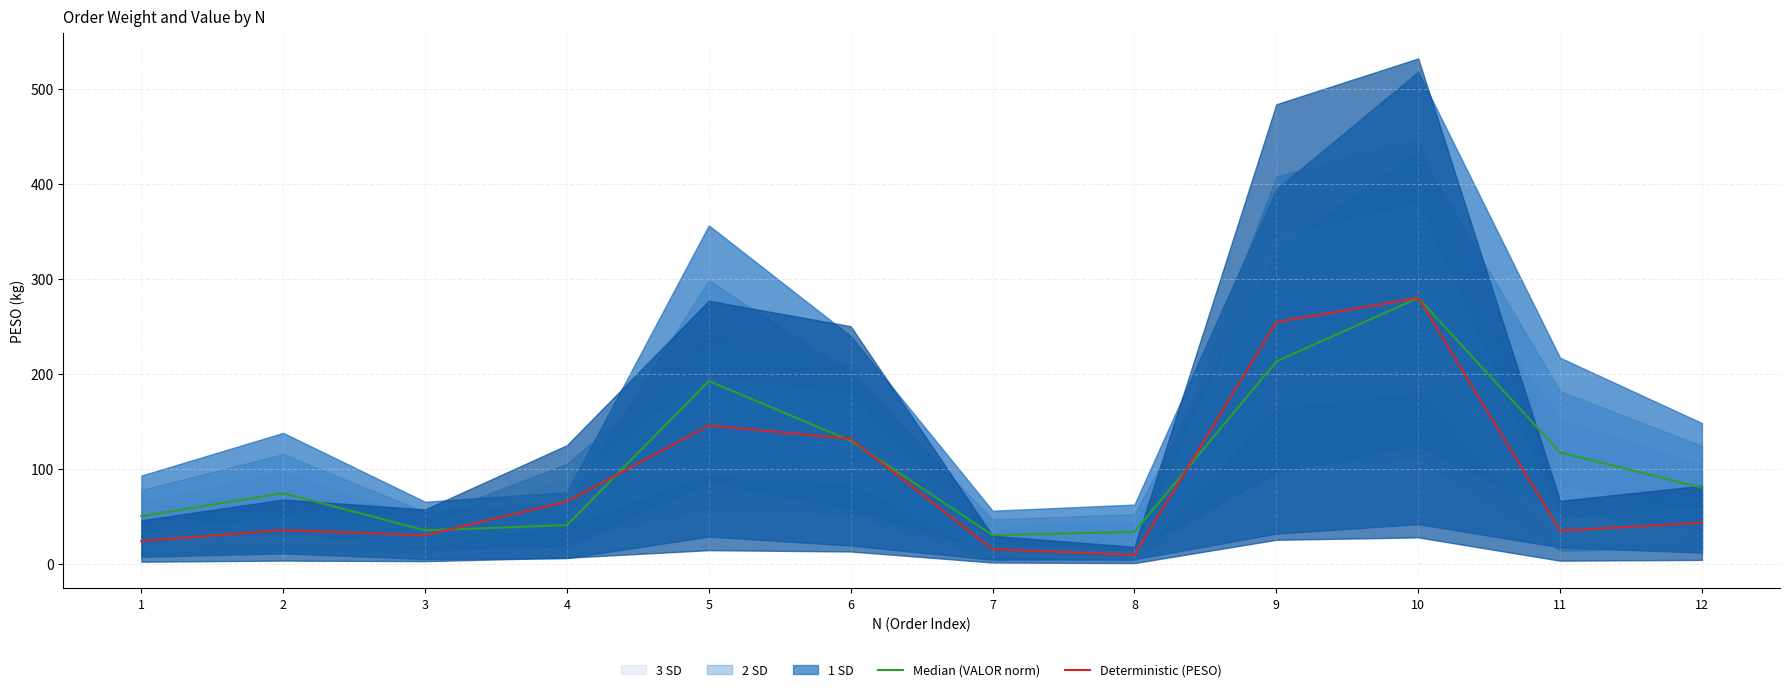

How many lines are shown in the chart?

2